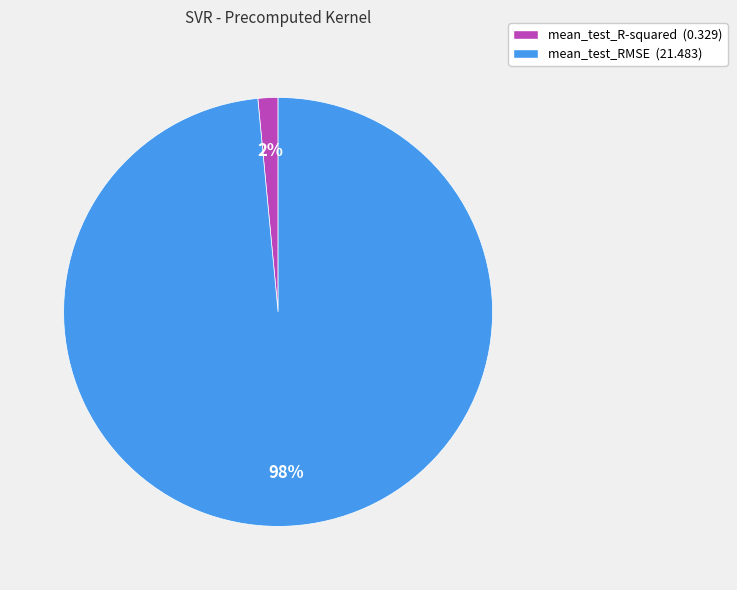

Do mean_test_RMSE and mean_test_R-squared together represent more than half of the pie?

Yes